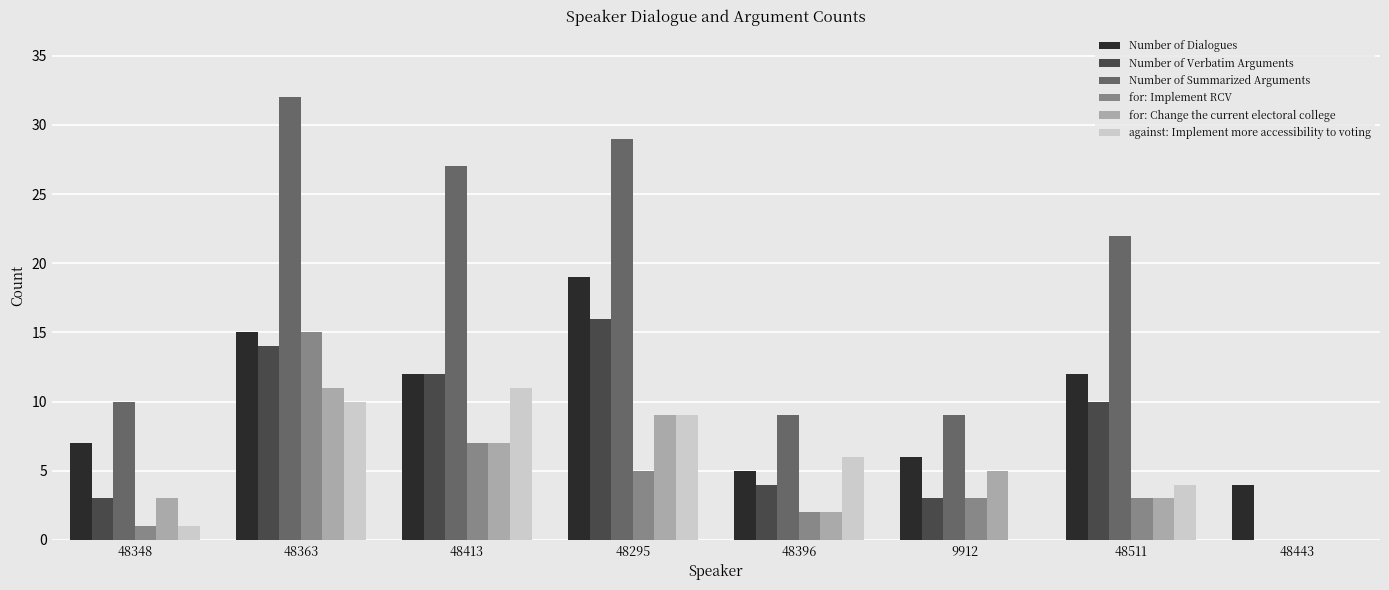

Which series changed the most between 48396 and 48511?

Number of Summarized Arguments